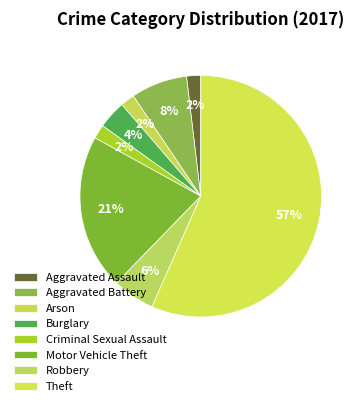

To the nearest percent, what is the difference between the Burglary and Criminal Sexual Assault slice percentages?

2%